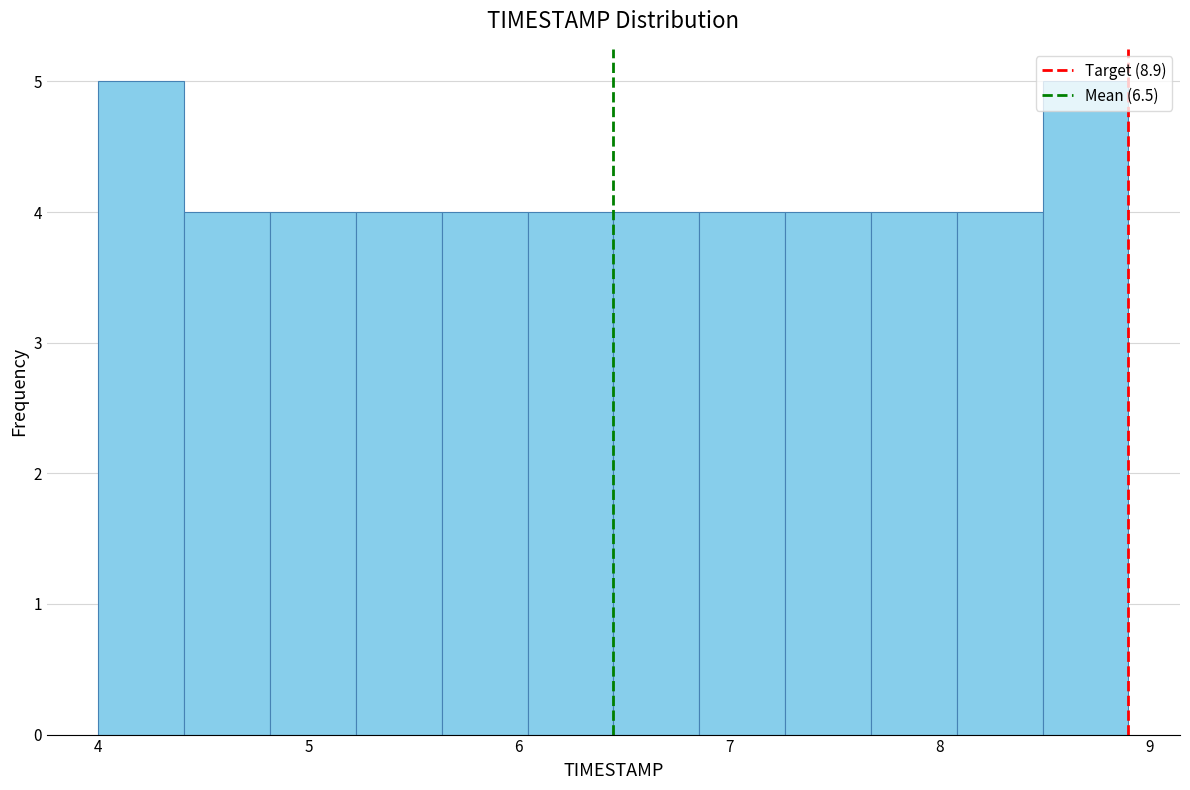

What is the height of the bar covering 7.7 to 8.1 on the x-axis? Neither the bar edges nor the heights are printed on the chart, so give them approximately, as read against the axes.

4